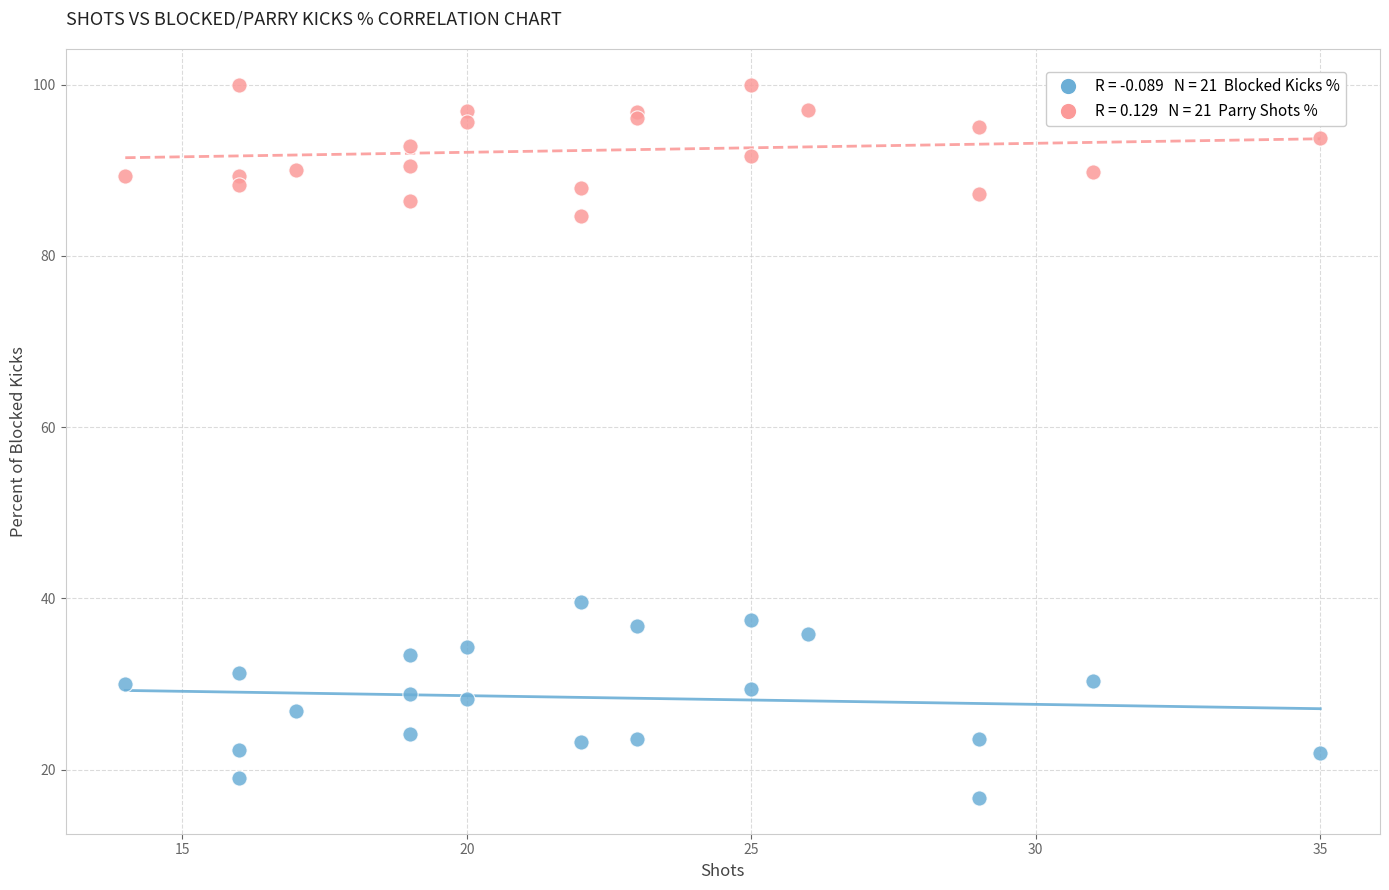

Across all series, what Y value is closest to 58?

39.5